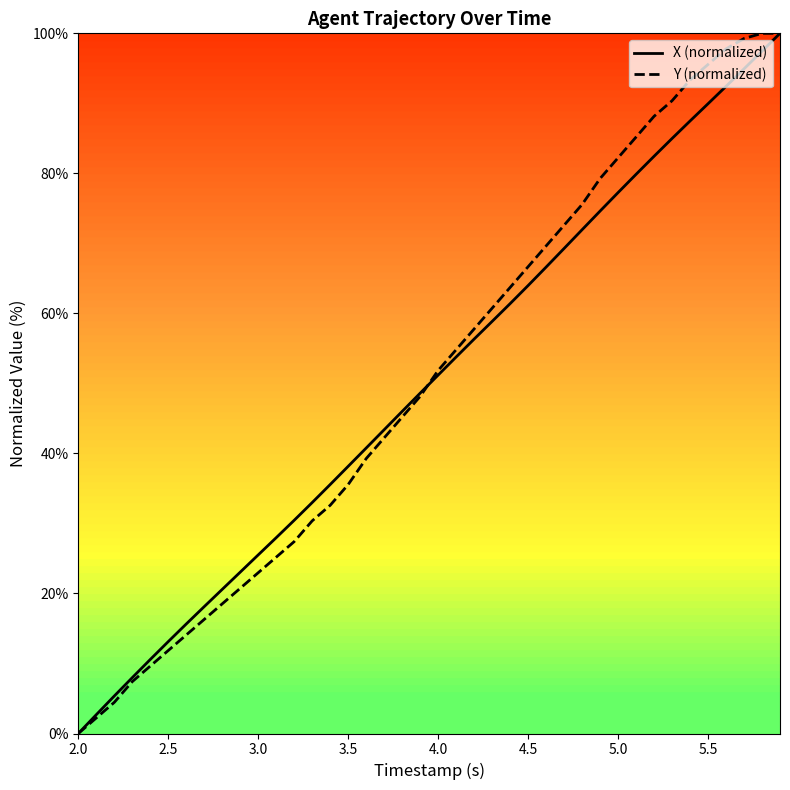

What are all the series names shown in the legend?

X (normalized), Y (normalized)